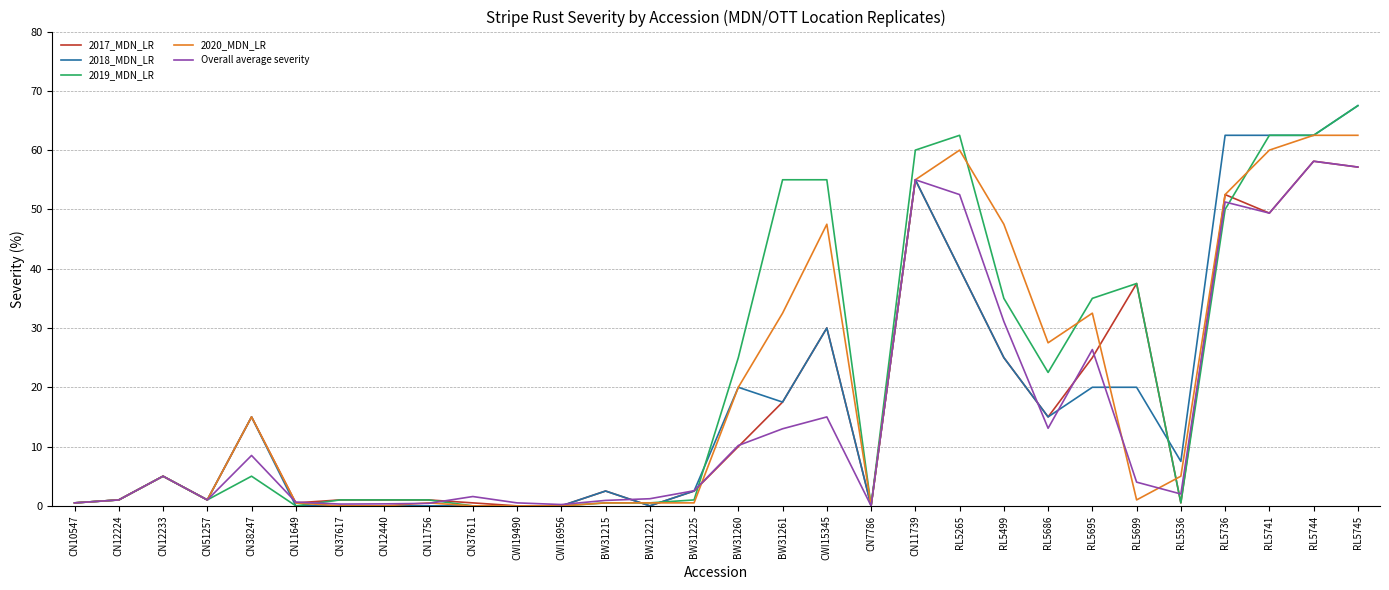

How many values in the 2017_MDN_LR series are below 5?

15